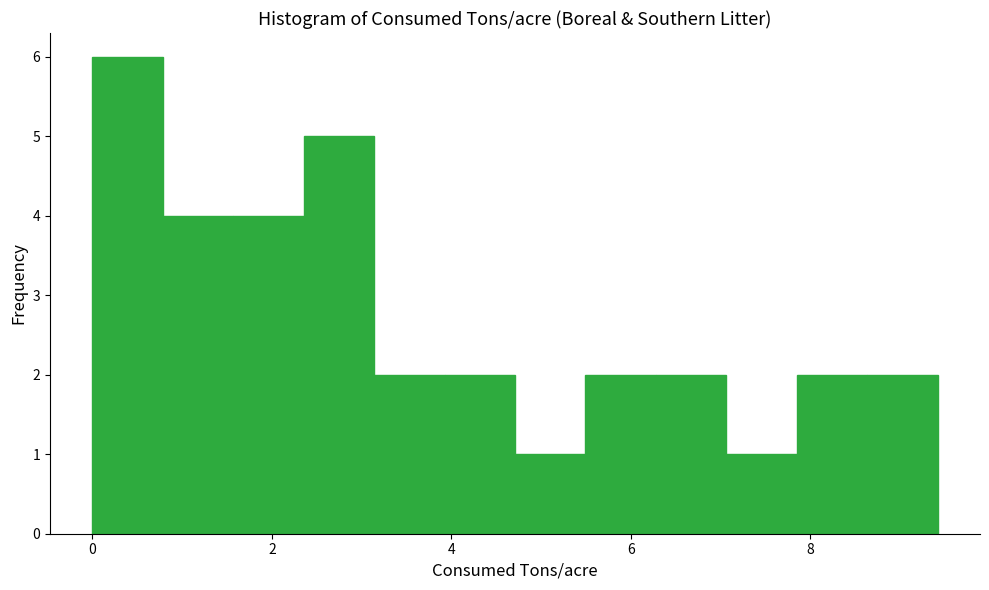

Around what value on the x-axis is the tallest bar? Give the approximate position of its centre, as read against the axis.

0.4